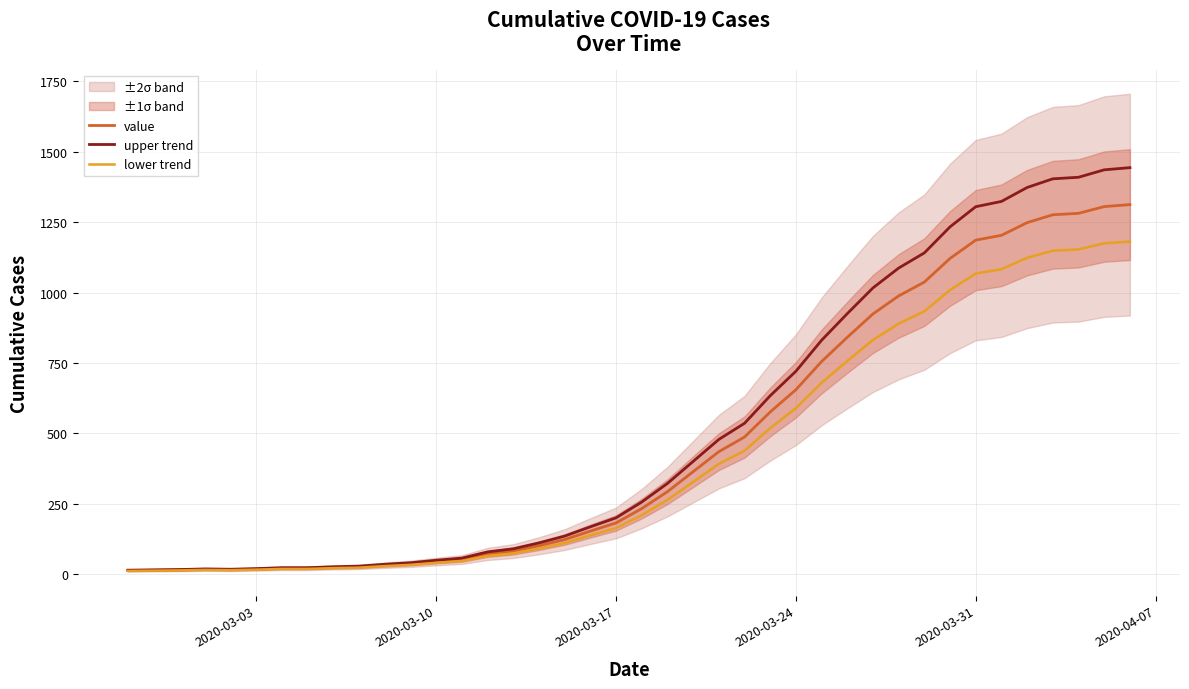

What is the smallest value displayed?

11.7